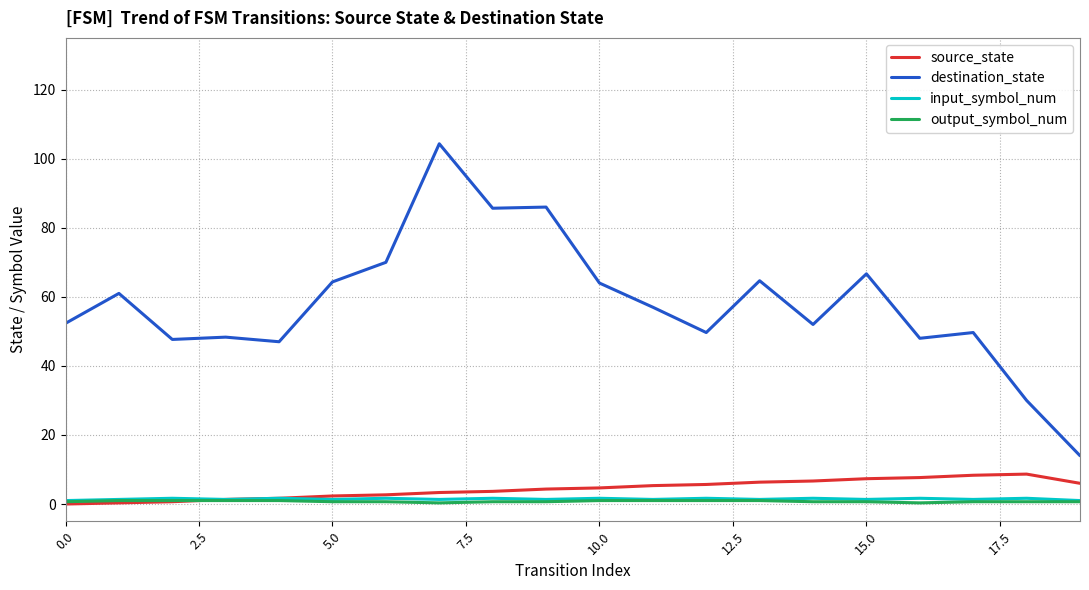

At how many categories does at least one series exceed 90?

1